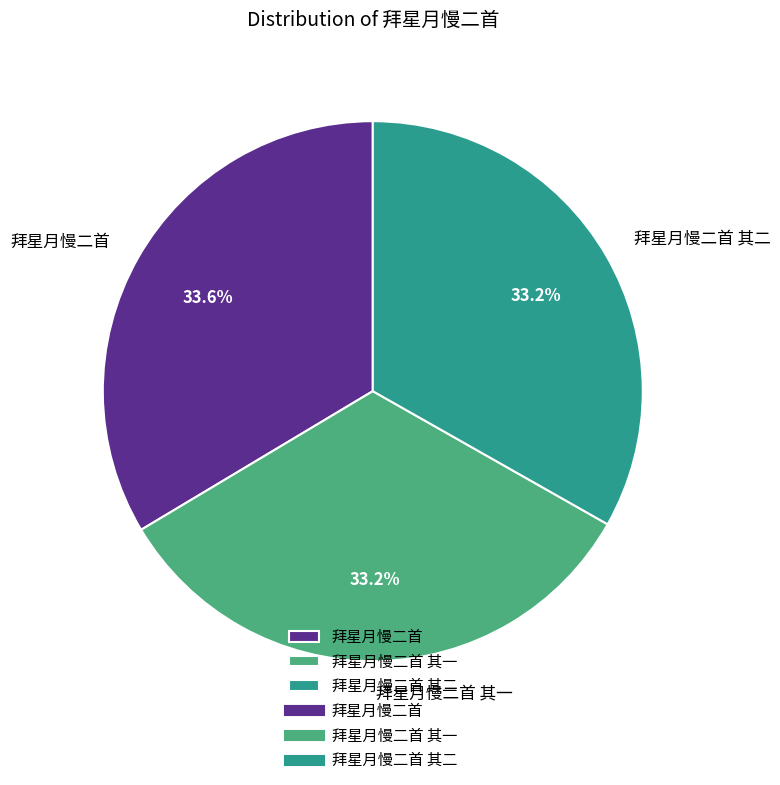

Is there any slice that represents more than half of the pie?

No